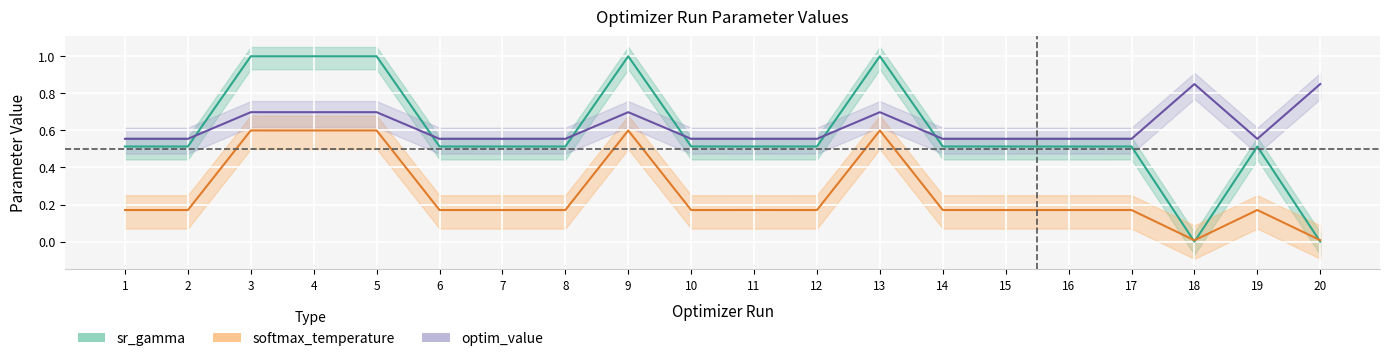

The softmax_temperature series shows 0.2 at 12. True or false?

True